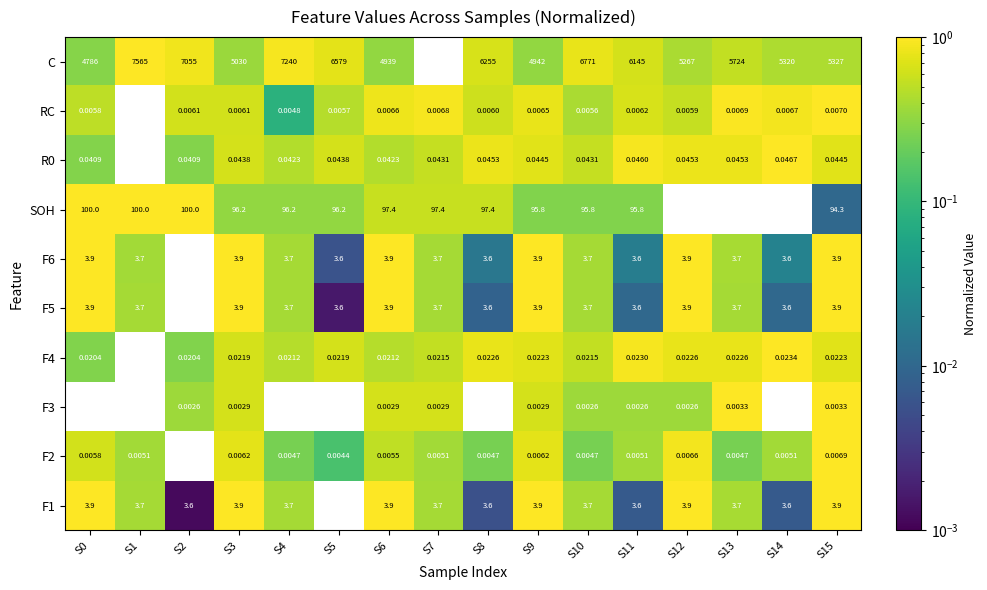

How many series are shown in this chart?

10